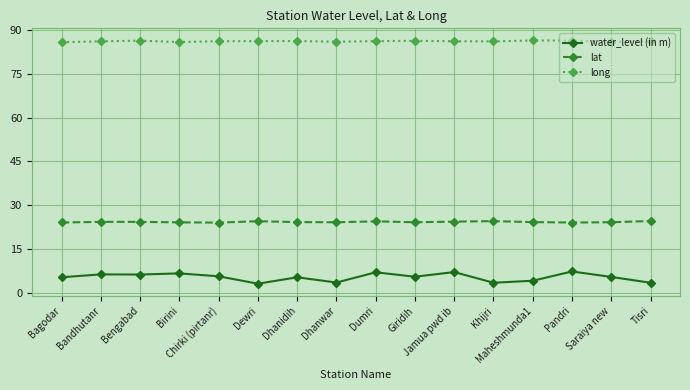

What is the difference between the long values at Giridih and Khijri?

0.2